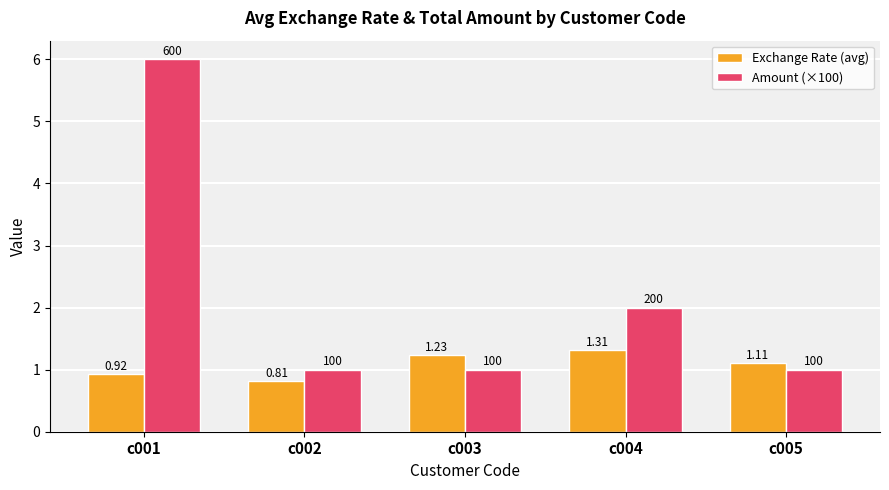

List the series in order of their overall mean, highest first.

Amount (×100), Exchange Rate (avg)